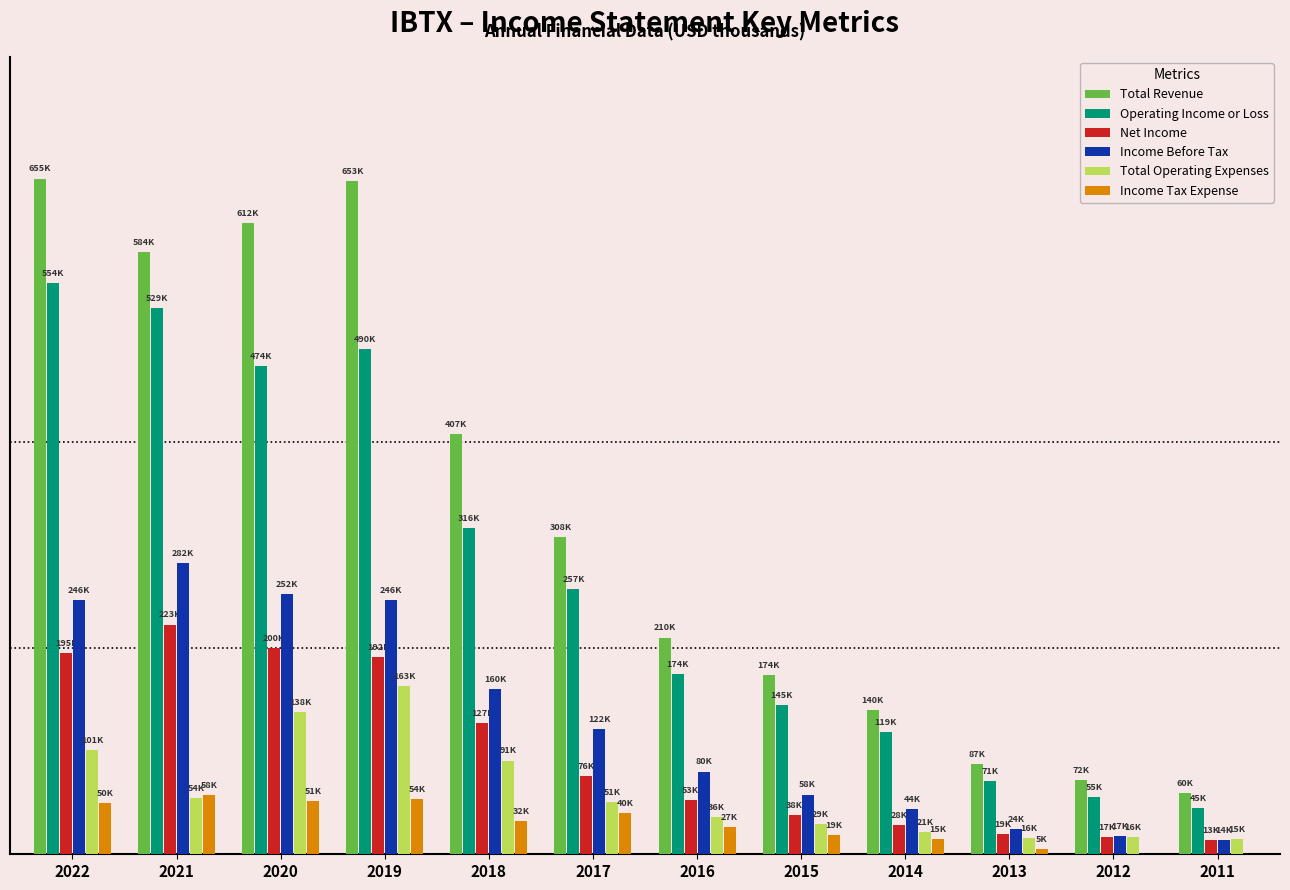

Which category has the highest value in the Total Revenue series?

2022